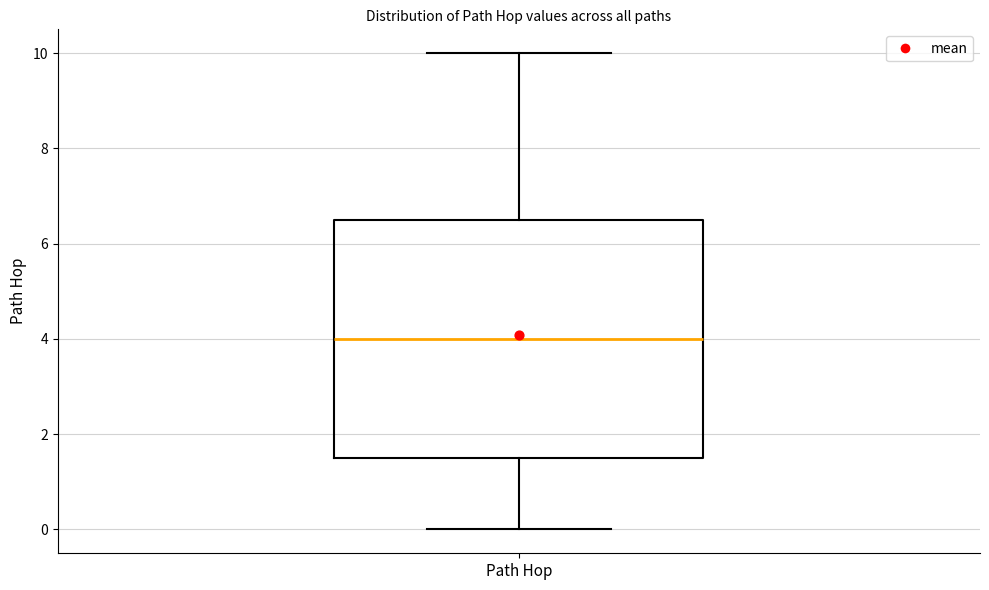

Read this box plot against the y-axis: the position of the median line, the range covered by the box, and the ends of both whiskers. The values are not printed on the chart, so give them approximately, as read against the axis.

median 4.0, box 1.6 to 6.6, whiskers 0.0 to 10.0